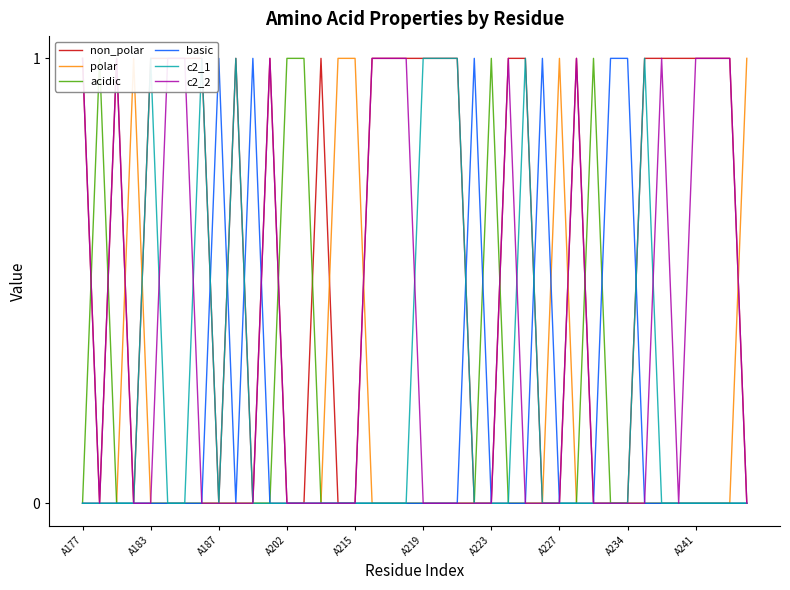

Where is the first local minimum for non_polar?

A183